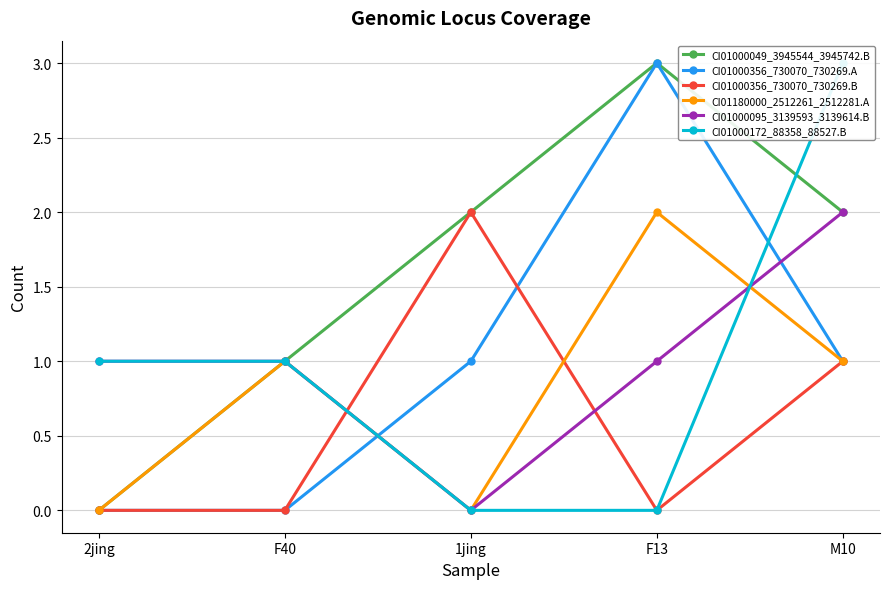

What is the label of the 4th point from the left?

F13